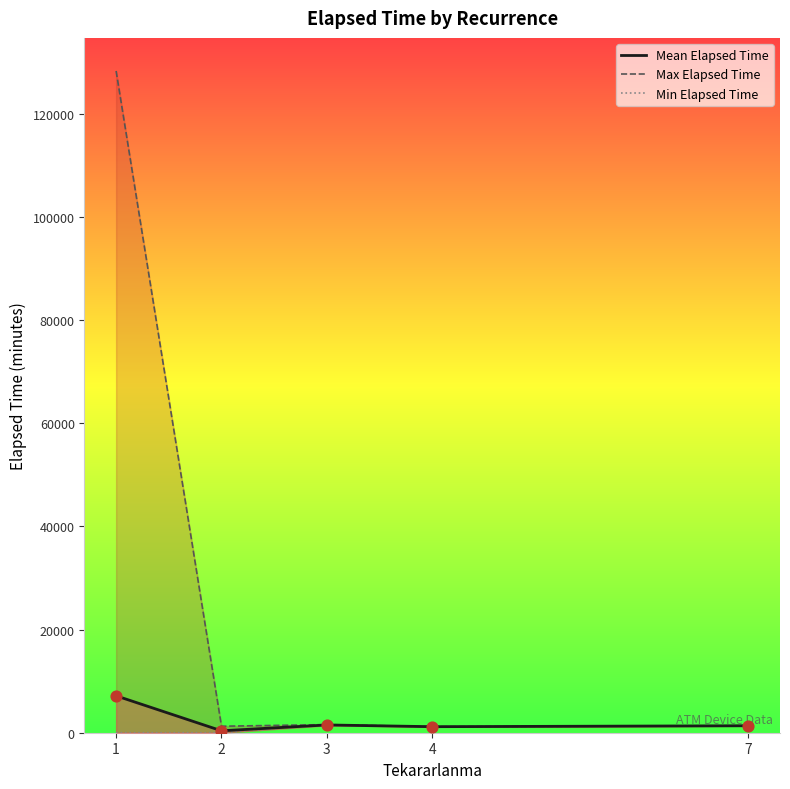

What are all the series names shown in the legend?

Mean Elapsed Time, Max Elapsed Time, Min Elapsed Time